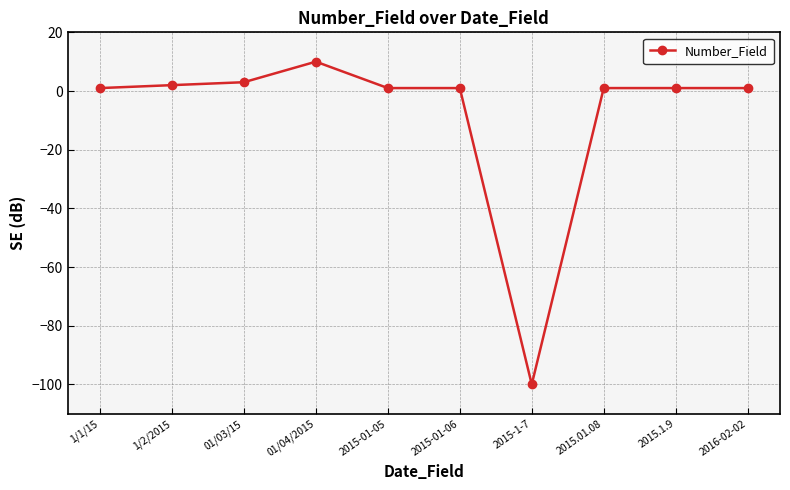

At which category does the chart reach its minimum across all series?

2015-1-7